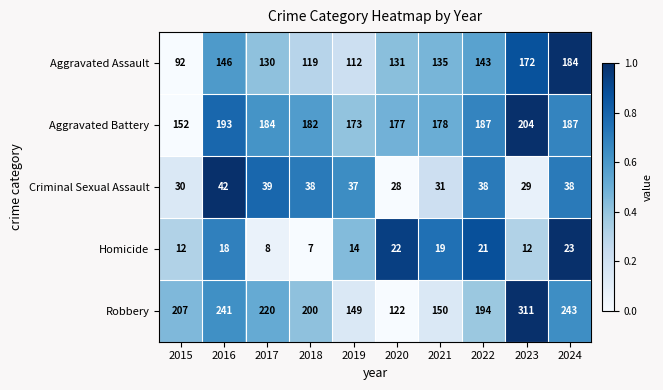

At which label is Aggravated Battery closest to 178?

2021